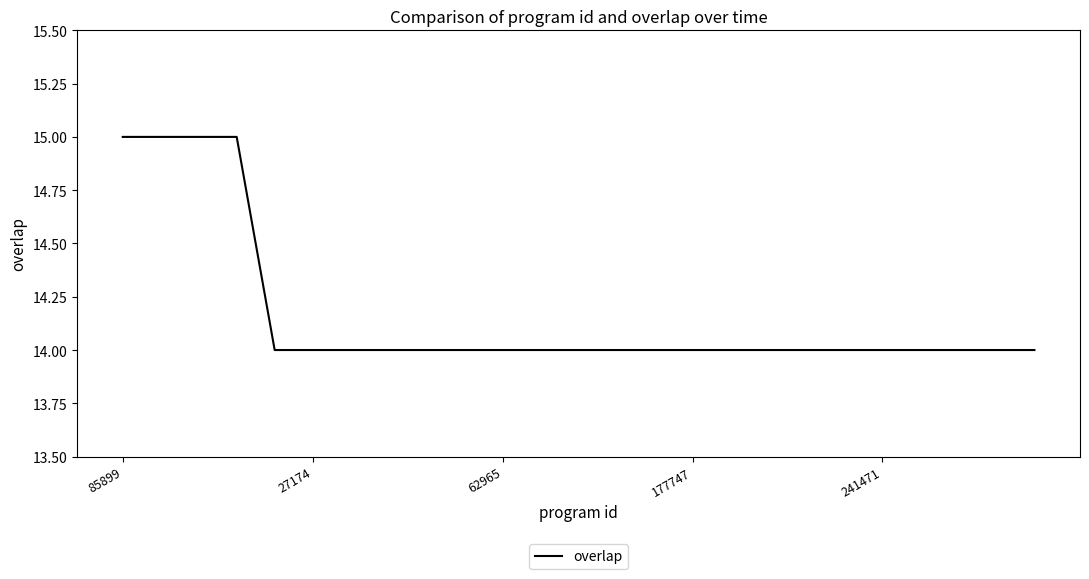

What is the greatest value displayed?

15